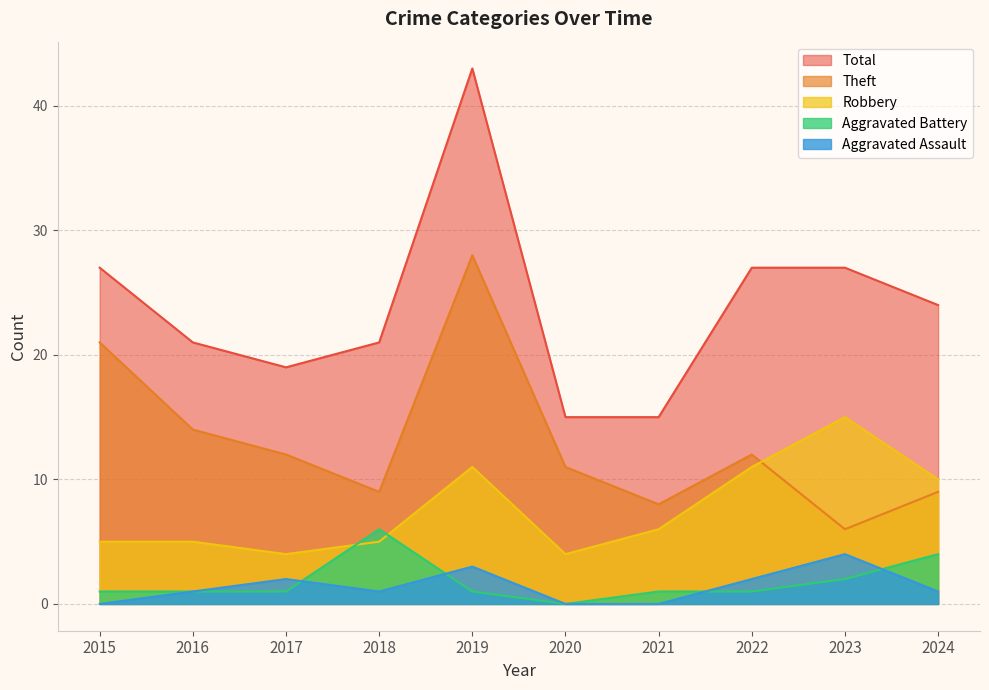

What is the minimum value for Total?

15